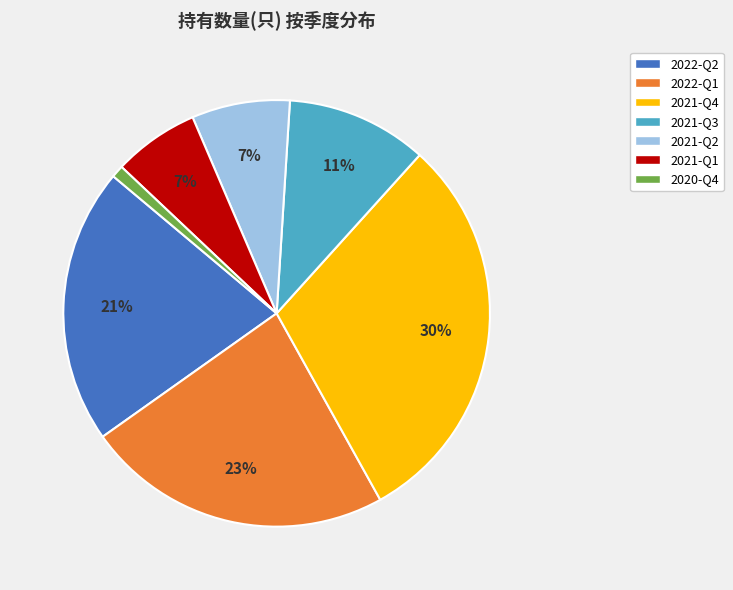

To the nearest percent, what is the average slice percentage?

14%